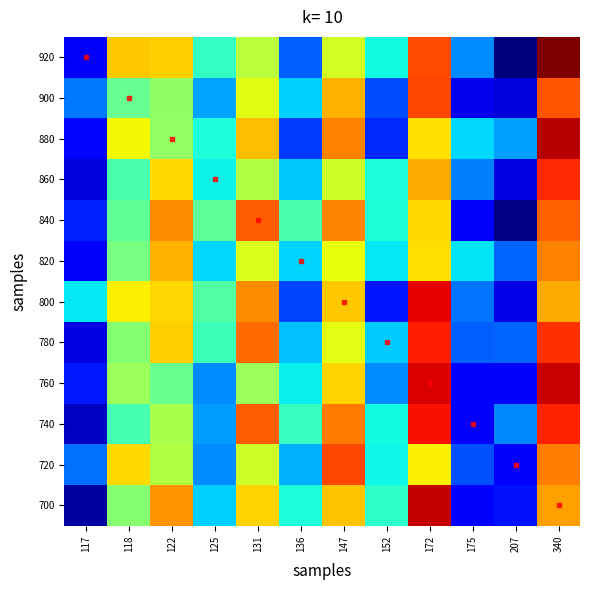

At 147, list the series in order from largest to smallest.

720, 740, 880, 840, 900, 700, 800, 760, 820, 780, 920, 860